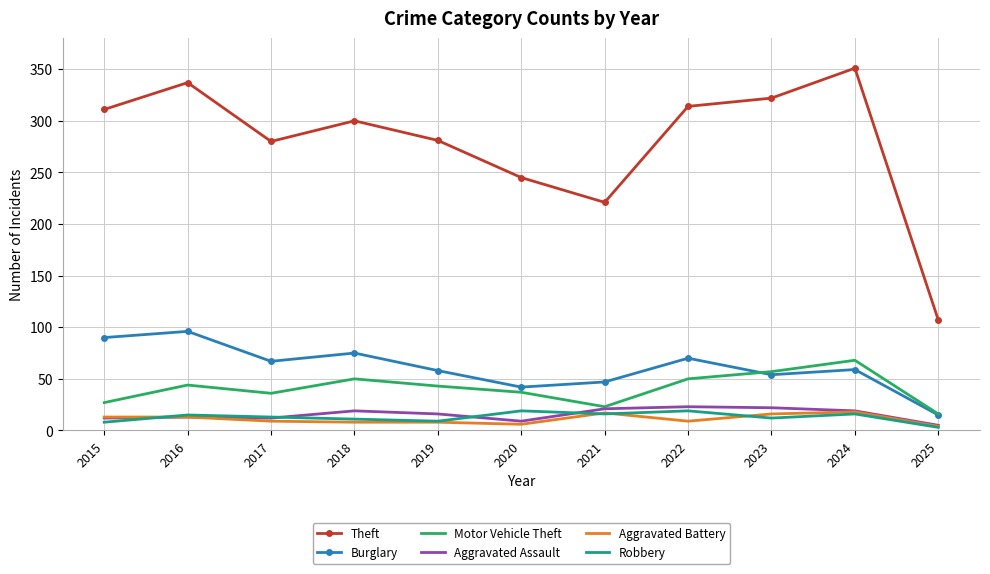

True or false: Robbery and Burglary cross at least once.

False